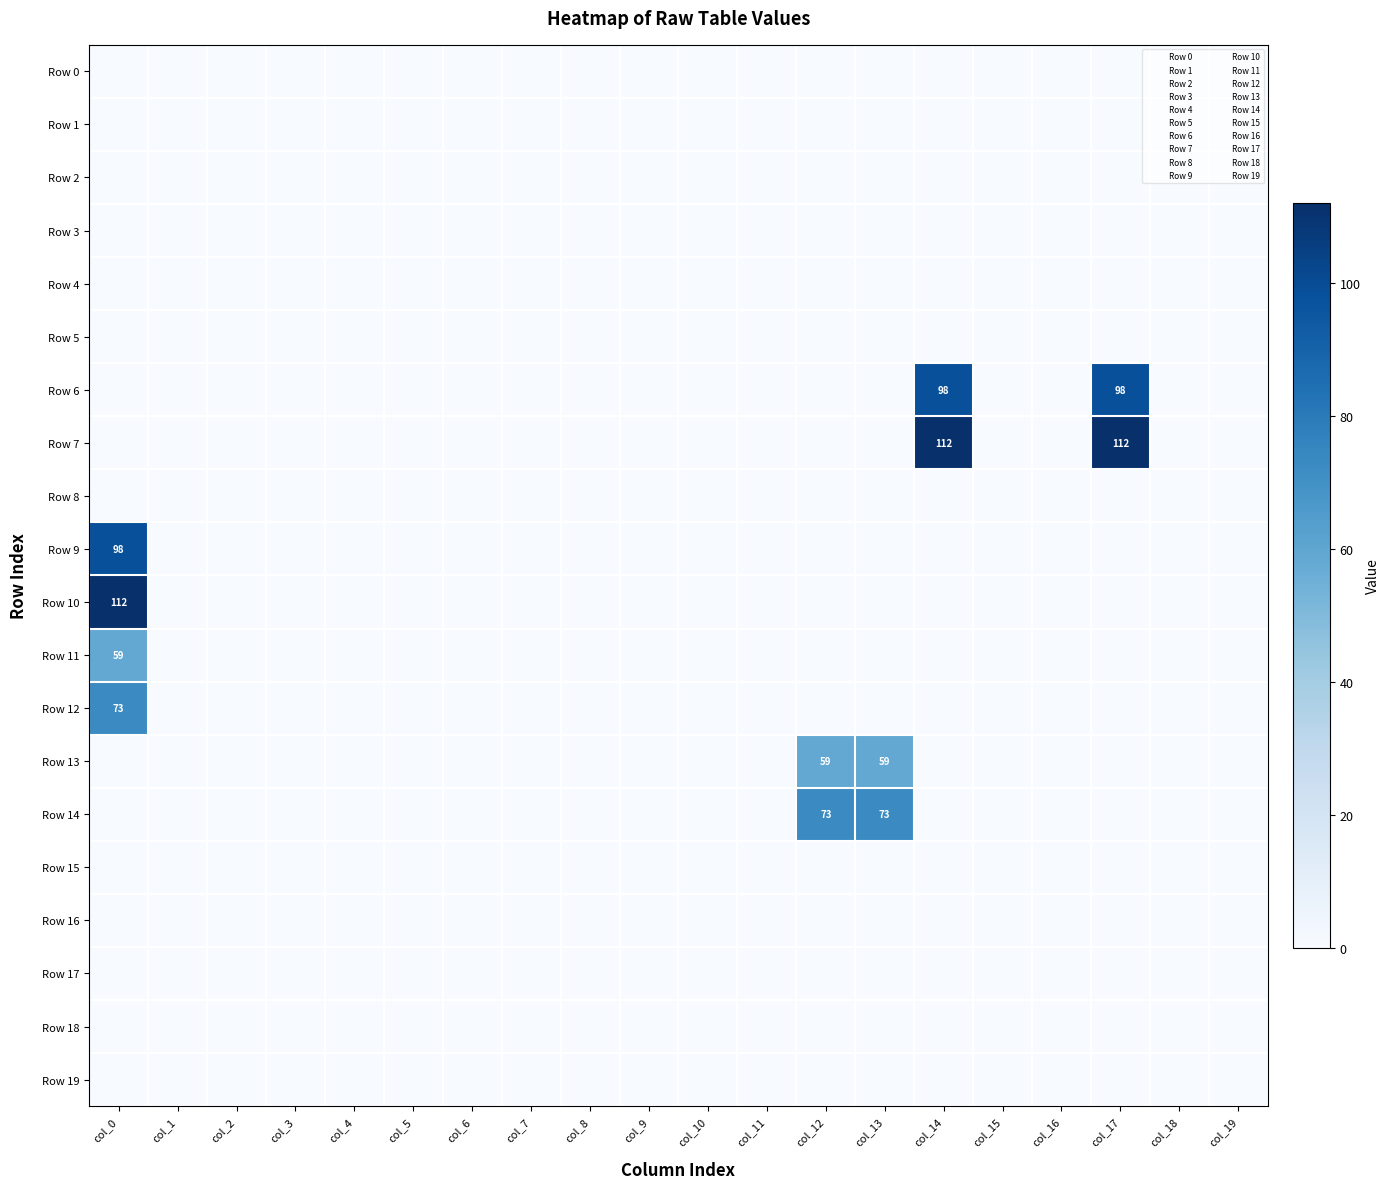

Is the value of Row 12 at col_14 greater than the value of Row 8 at col_1?

No